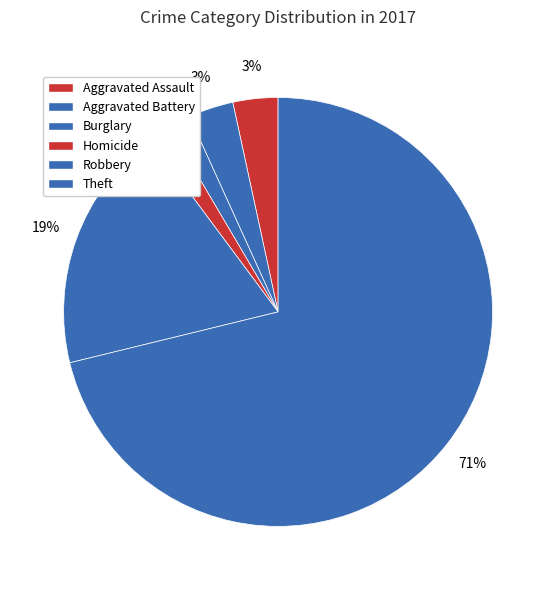

How many segments does this pie chart have?

6